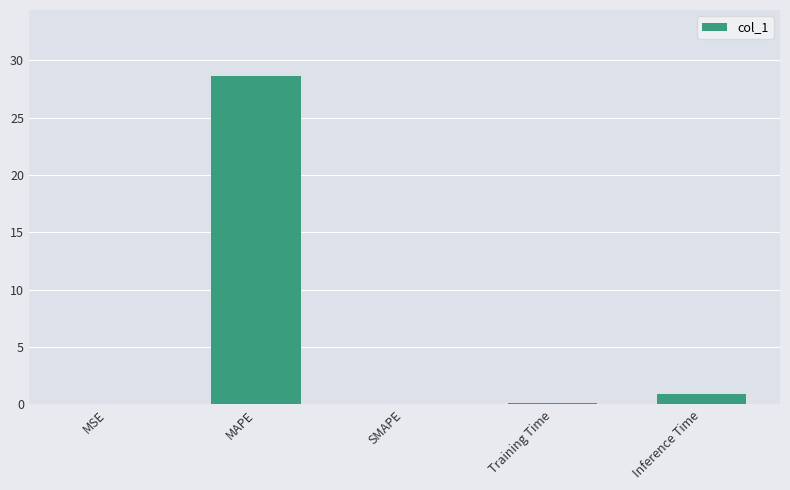

The chart shows a value of 28.7 at MAPE. True or false?

True